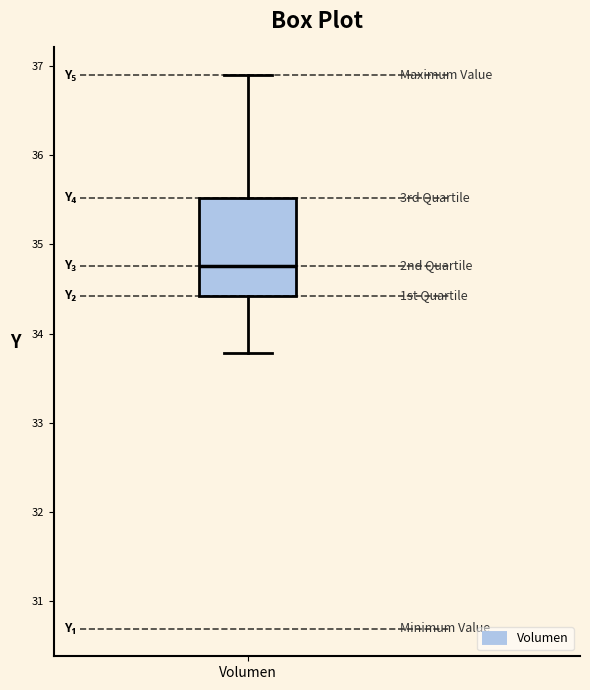

Read this box plot against the y-axis: the position of the median line, the range covered by the box, and the ends of both whiskers. The values are not printed on the chart, so give them approximately, as read against the axis.

median 34.8, box 34.4 to 35.5, whiskers 33.8 to 36.9